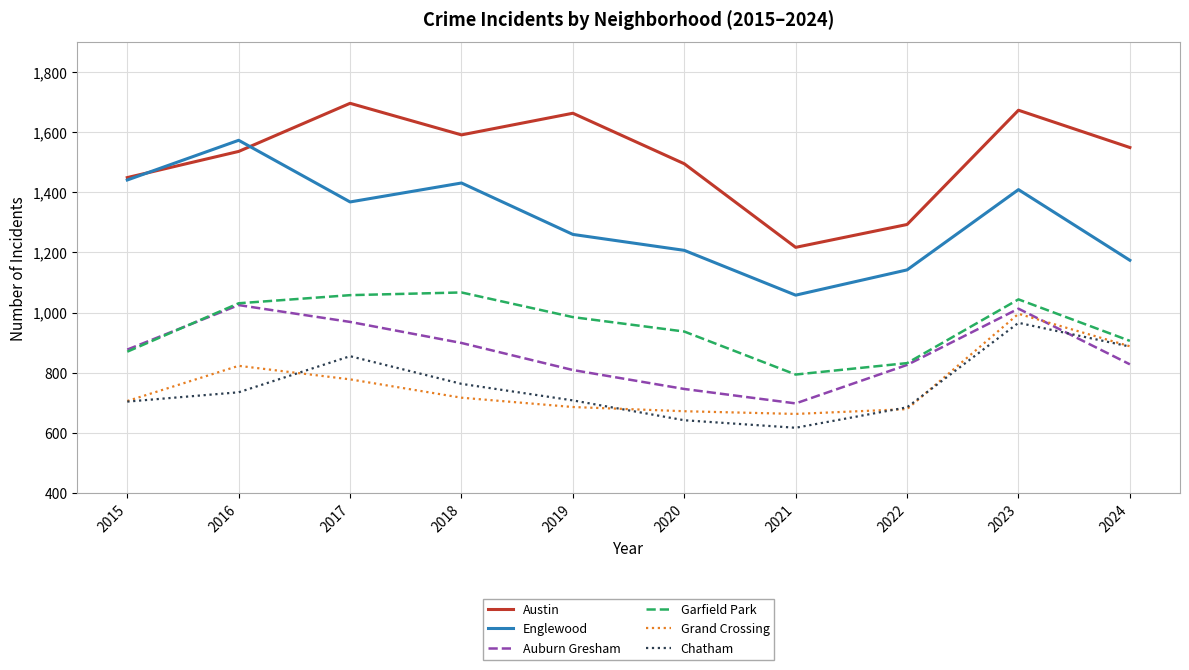

Which category has the highest value in the Chatham series?

2023